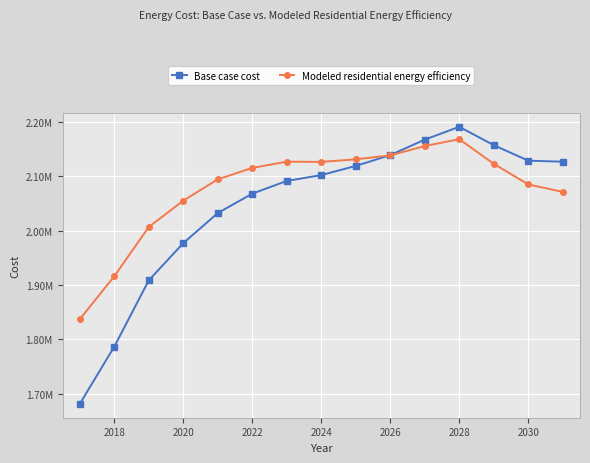

What are all the series names shown in the legend?

Base case cost, Modeled residential energy efficiency